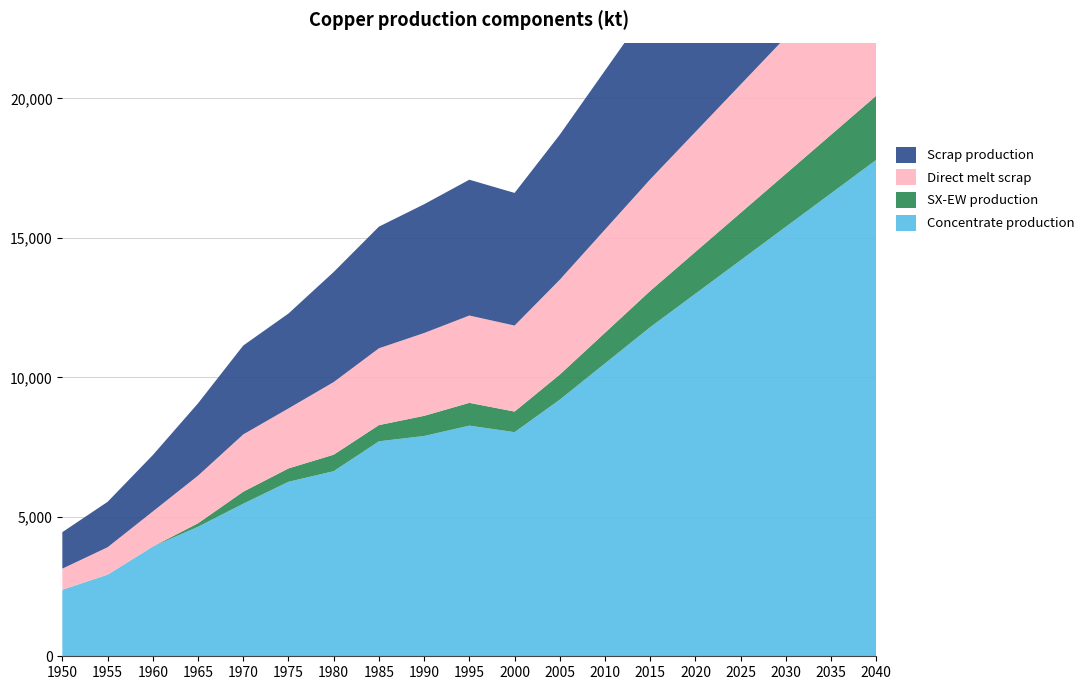

Reading left to right, transcribe all the data shown in this chart.

Concentrate production: 1950=2385.7	1955=2926.2	1960=3933.3	1965=4643.5	1970=5470.3	1975=6254.7	1980=6636.1	1985=7706.8	1990=7897.6	1995=8268.6	2000=8035.4	2005=9200.0	2010=10500.0	2015=11800.0	2020=13000.0	2025=14200.0	2030=15400.0	2035=16600.0	2040=17800.0
SX-EW production: 1950=0.0	1955=0.0	1960=0.0	1965=125.5	1970=429.7	1975=480.3	1980=590.9	1985=581.2	1990=722.4	1995=817.4	2000=737.6	2005=900.0	2010=1100.0	2015=1300.0	2020=1500.0	2025=1700.0	2030=1900.0	2035=2100.0	2040=2300.0
Direct melt scrap: 1950=756.1	1955=981.9	1960=1257.2	1965=1705.9	1970=2053.6	1975=2150.8	1980=2603.1	1985=2753.6	1990=2969.1	1995=3130.0	2000=3083.2	2005=3400.0	2010=3700.0	2015=4000.0	2020=4300.0	2025=4600.0	2030=4900.0	2035=5200.0	2040=5500.0
Scrap production: 1950=1308.7	1955=1627.9	1960=2021.8	1965=2593.1	1970=3186.9	1975=3401.8	1980=3946.5	1985=4360.8	1990=4616.8	1995=4869.5	2000=4755.4	2005=5200.0	2010=5700.0	2015=6200.0	2020=6700.0	2025=7200.0	2030=7700.0	2035=8200.0	2040=8700.0